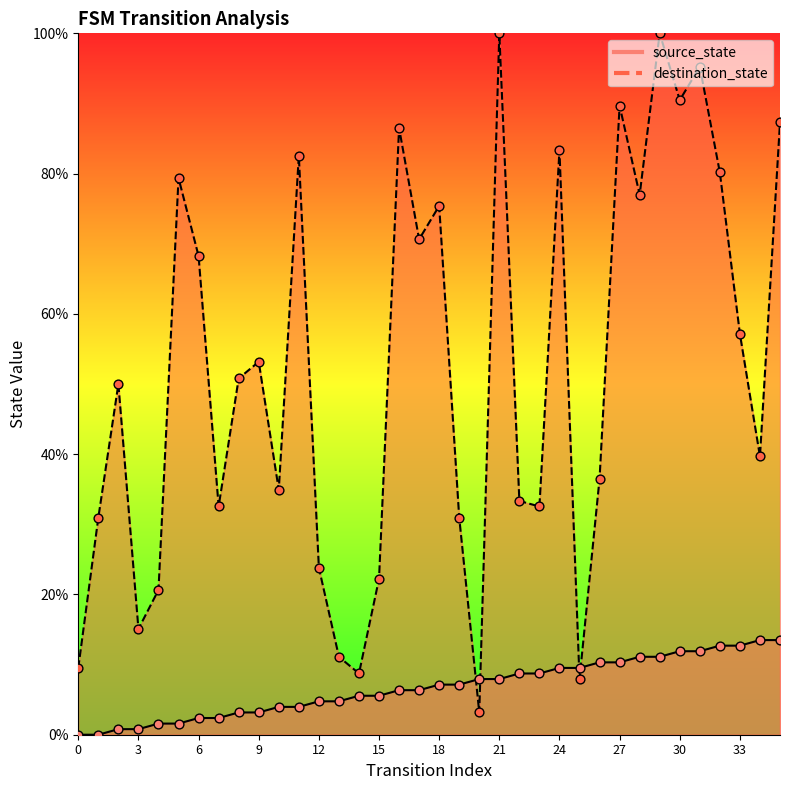

Which series has the largest total across all categories?

destination_state